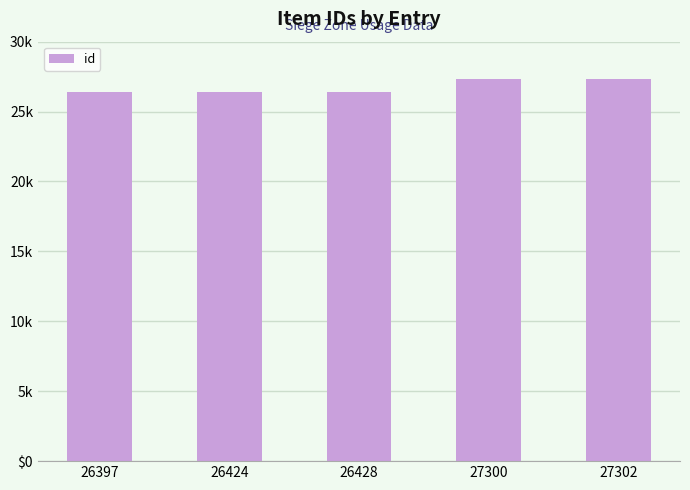

Are the bars horizontal?

No